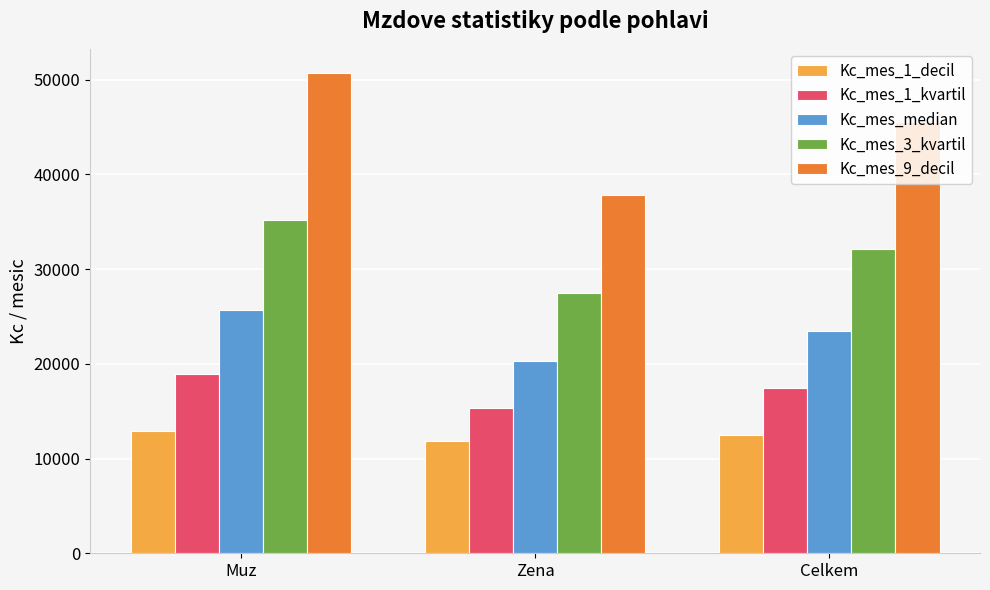

Which series has the widest spread of values?

Kc_mes_9_decil